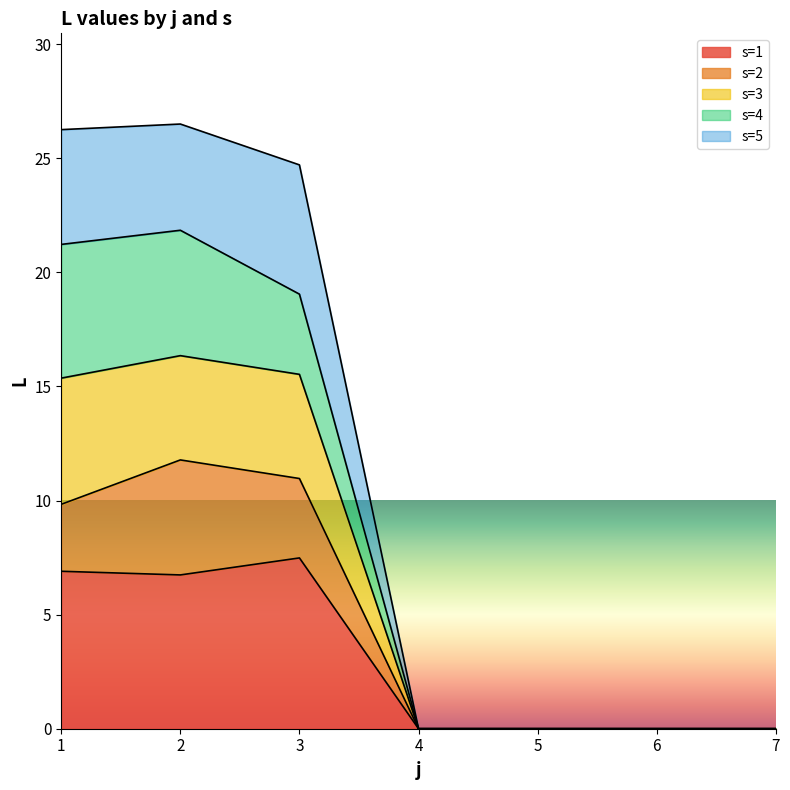

True or false: s=1 and s=4 intersect in this chart.

False